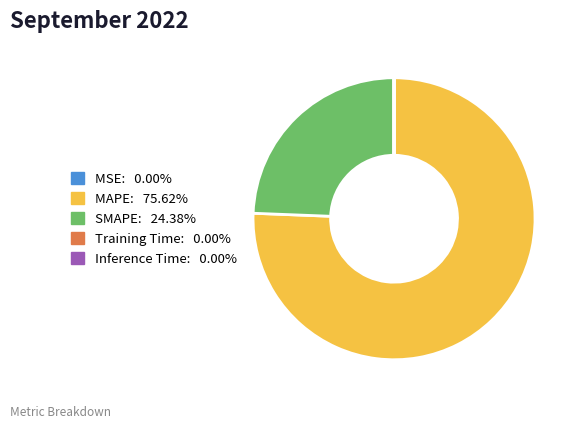

What is the largest slice in the pie chart?

MAPE